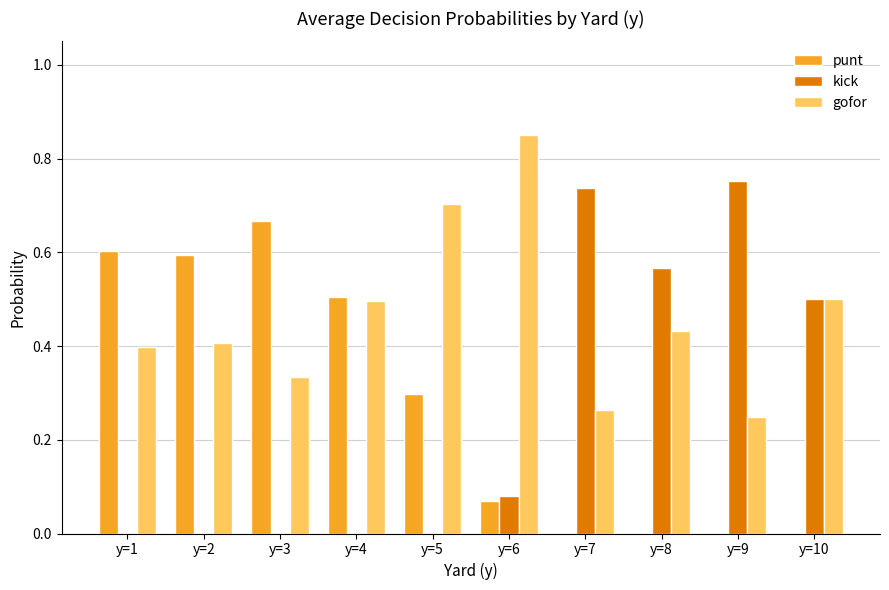

Which category has the highest value across all series?

y=6